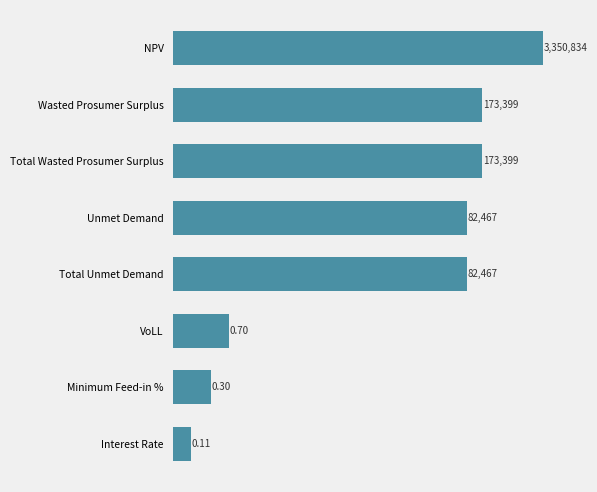

What is the sum of all values?

3862565.9